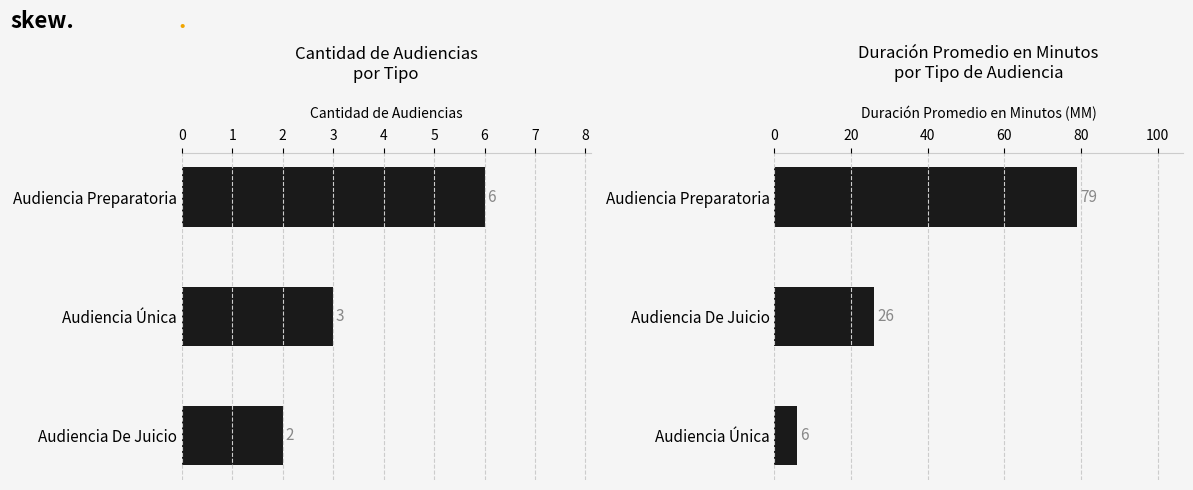

The Cantidad de Audiencias series shows 4 at Audiencia Única. True or false?

False